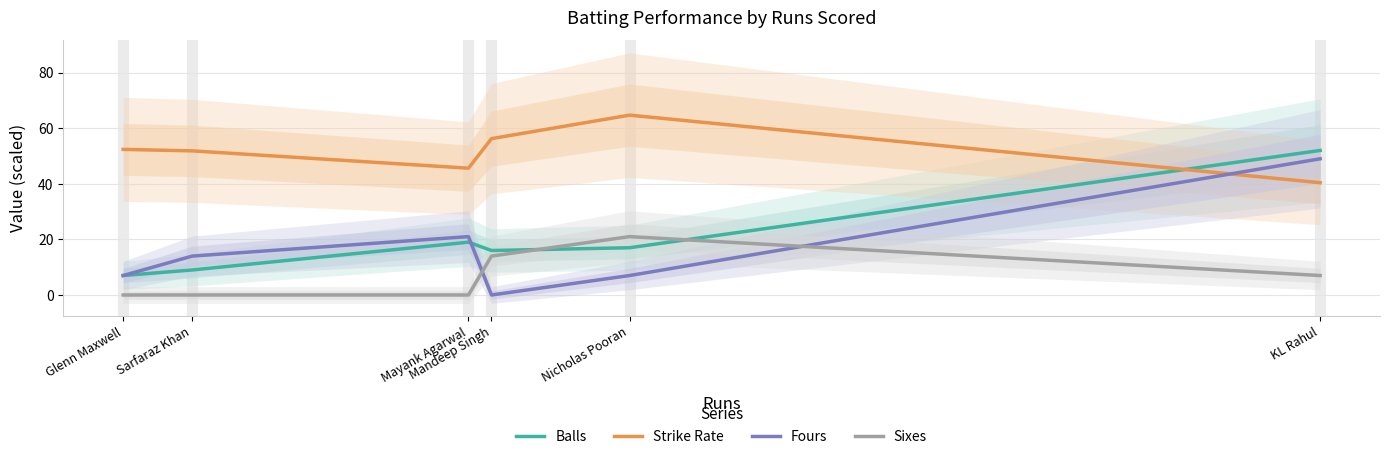

Reading left to right, what are all the values shown in this chart?

Balls: 7.0	9.0	19.0	16.0	17.0	52.0
Strike Rate: 52.4	51.9	45.6	56.2	64.7	40.4
Fours: 7.0	14.0	21.0	0.0	7.0	49.0
Sixes: 0.0	0.0	0.0	14.0	21.0	7.0